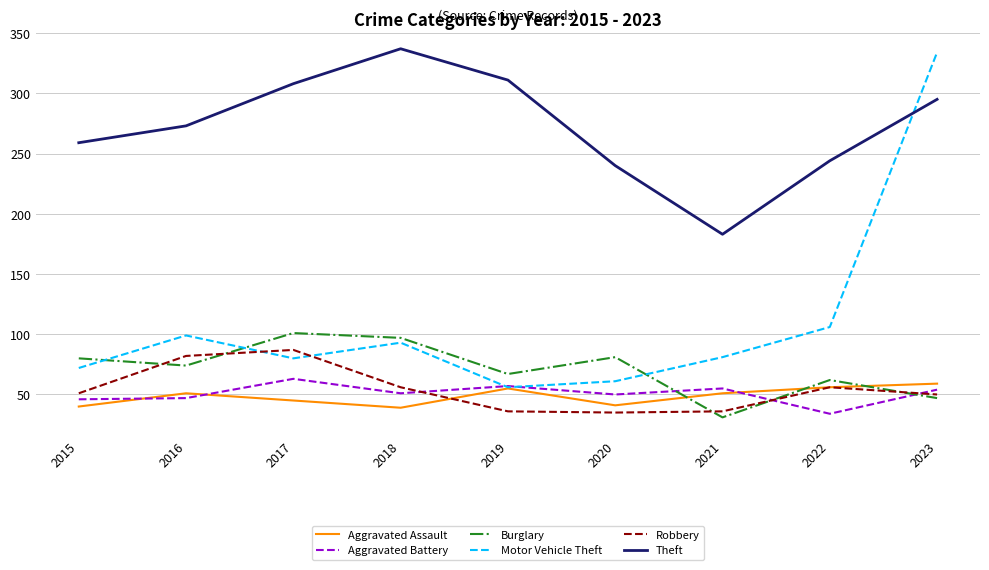

What is the total value across all series at 2015?

548